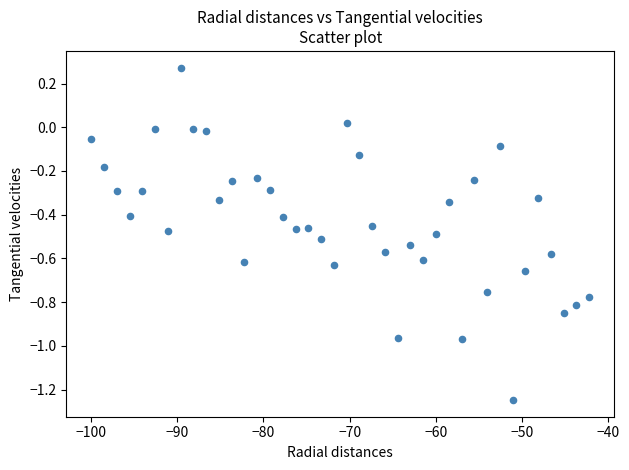

What is the range of X values (max minus min)?

57.8